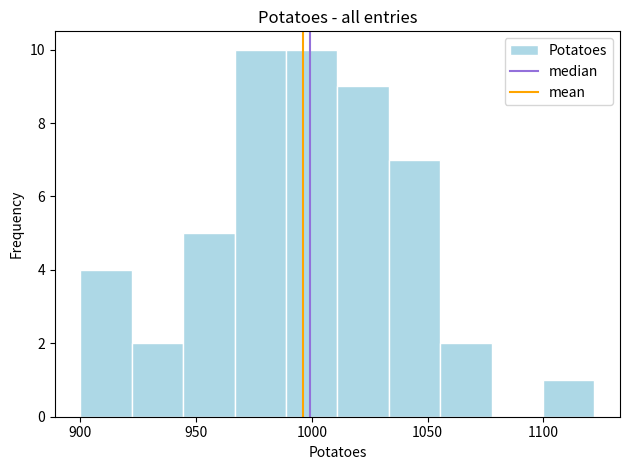

Reading left to right, list every bar in this chart as the range it spans on the x-axis followed by its height. Neither the bar edges nor the heights are printed on the chart, so give them approximately, as read against the axes.

900 to 920: 4
920 to 945: 2
945 to 965: 5
965 to 990: 10
990 to 1010: 10
1010 to 1035: 9
1035 to 1055: 7
1055 to 1080: 2
1080 to 1100: 0
1100 to 1120: 1